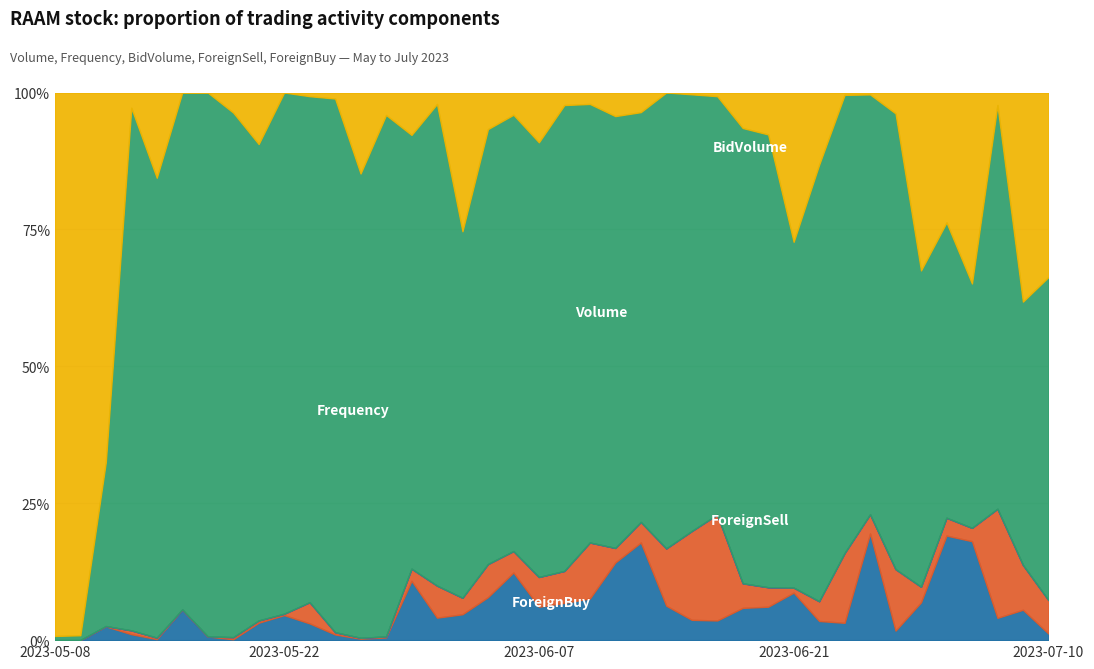

At which category is the sum across all series the highest?

20230508